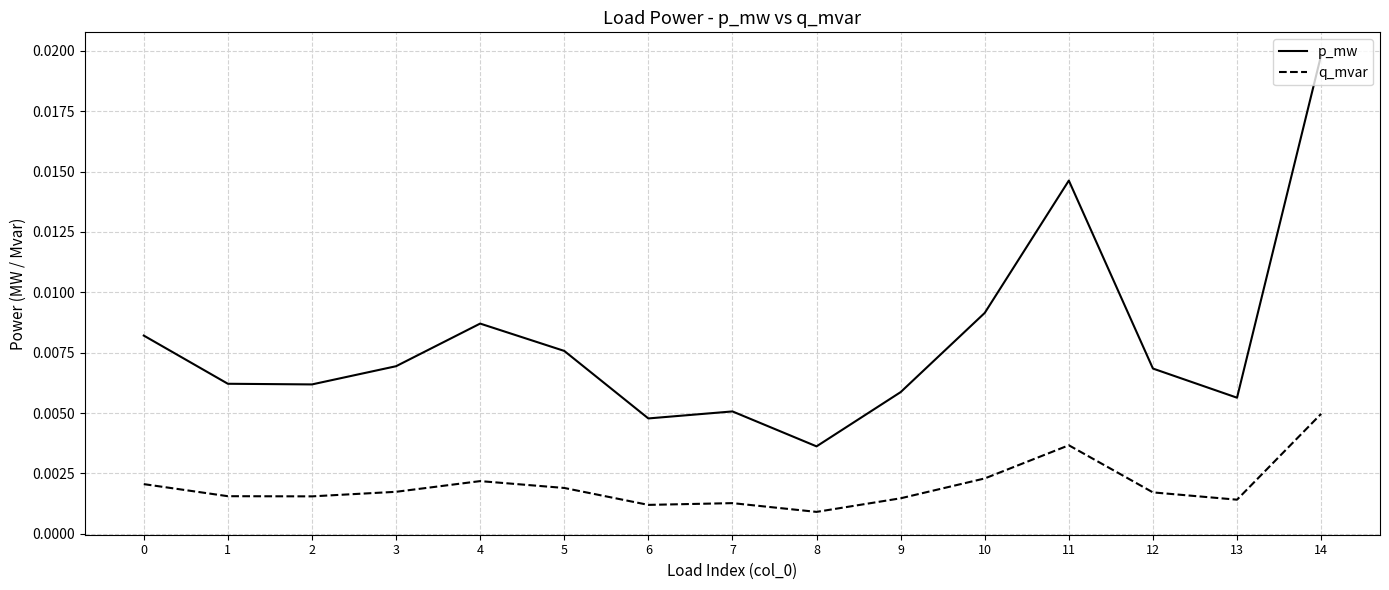

At which label does q_mvar reach its peak?

14